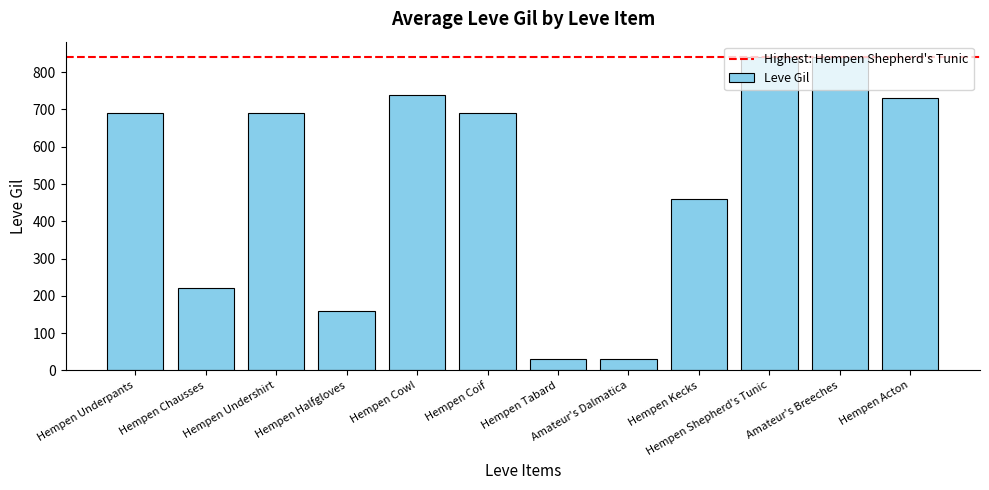

At which label is the value closest to 435?

Hempen Kecks